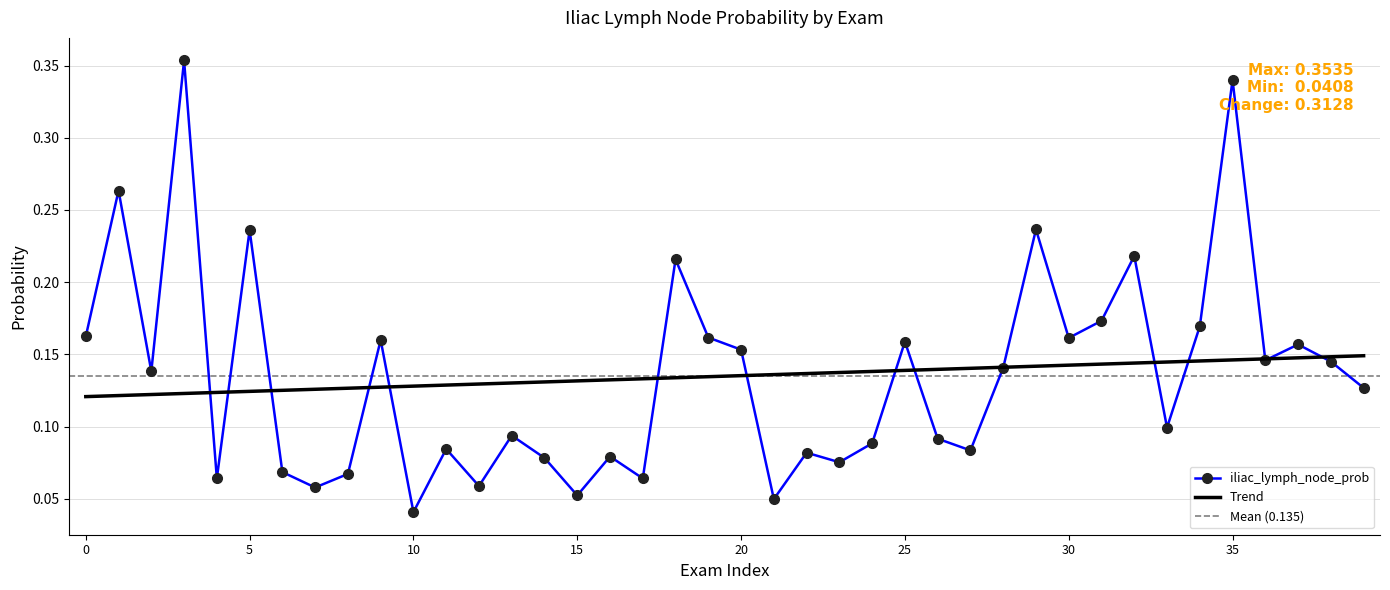

The chart shows a value of 0.2 at 30. True or false?

False